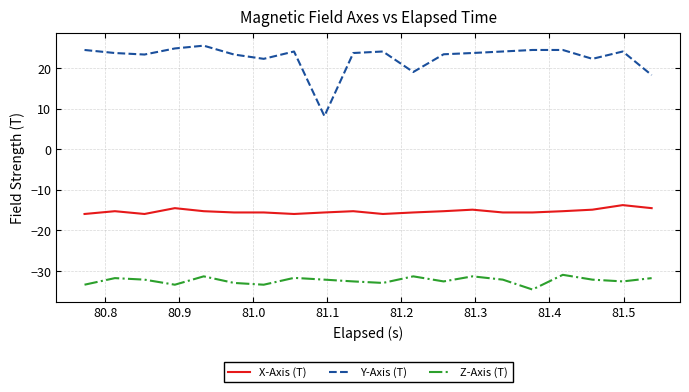

True or false: Y-Axis (T) and Z-Axis (T) intersect in this chart.

False